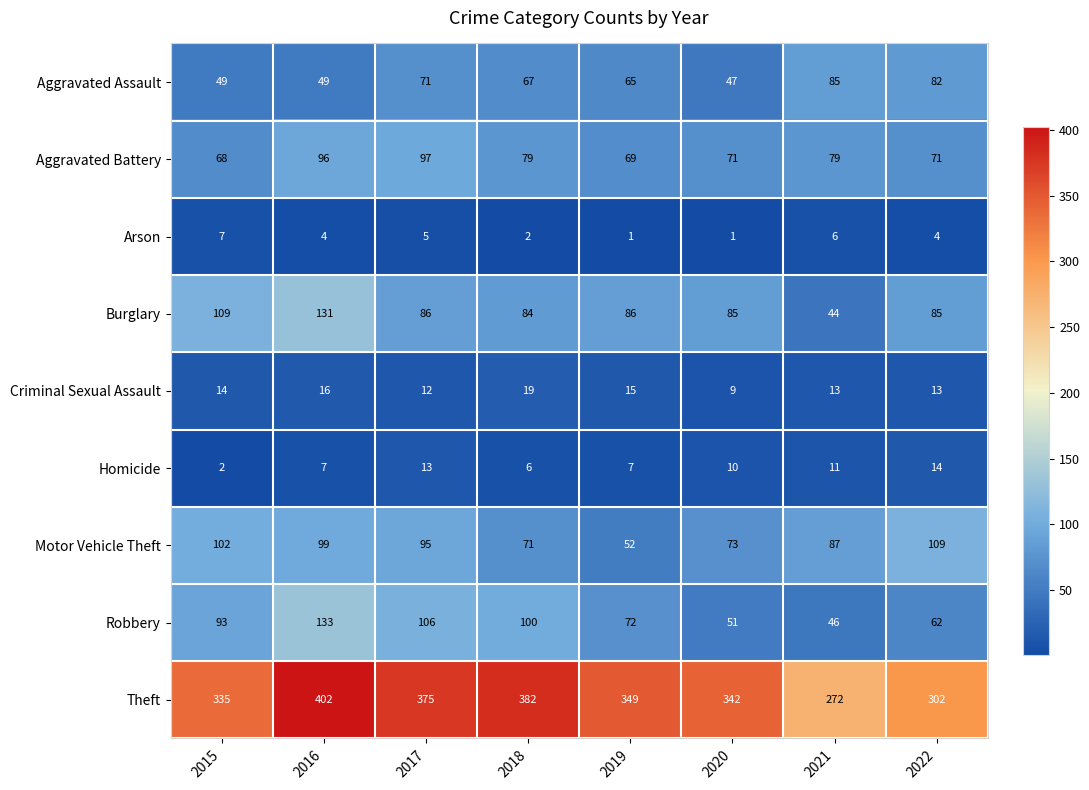

What is the total value across all series at 2019?

716